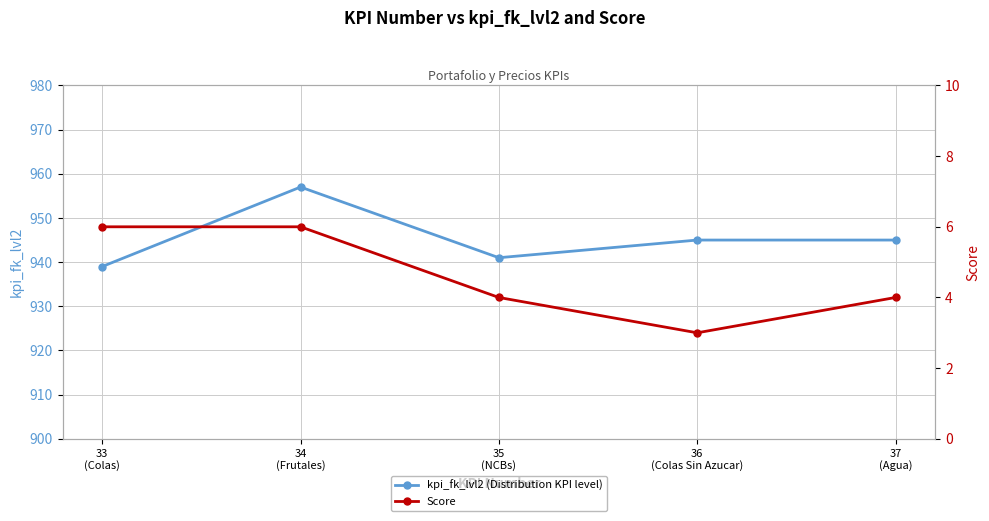

What is the value of the Score point at the 3rd from the left?

4